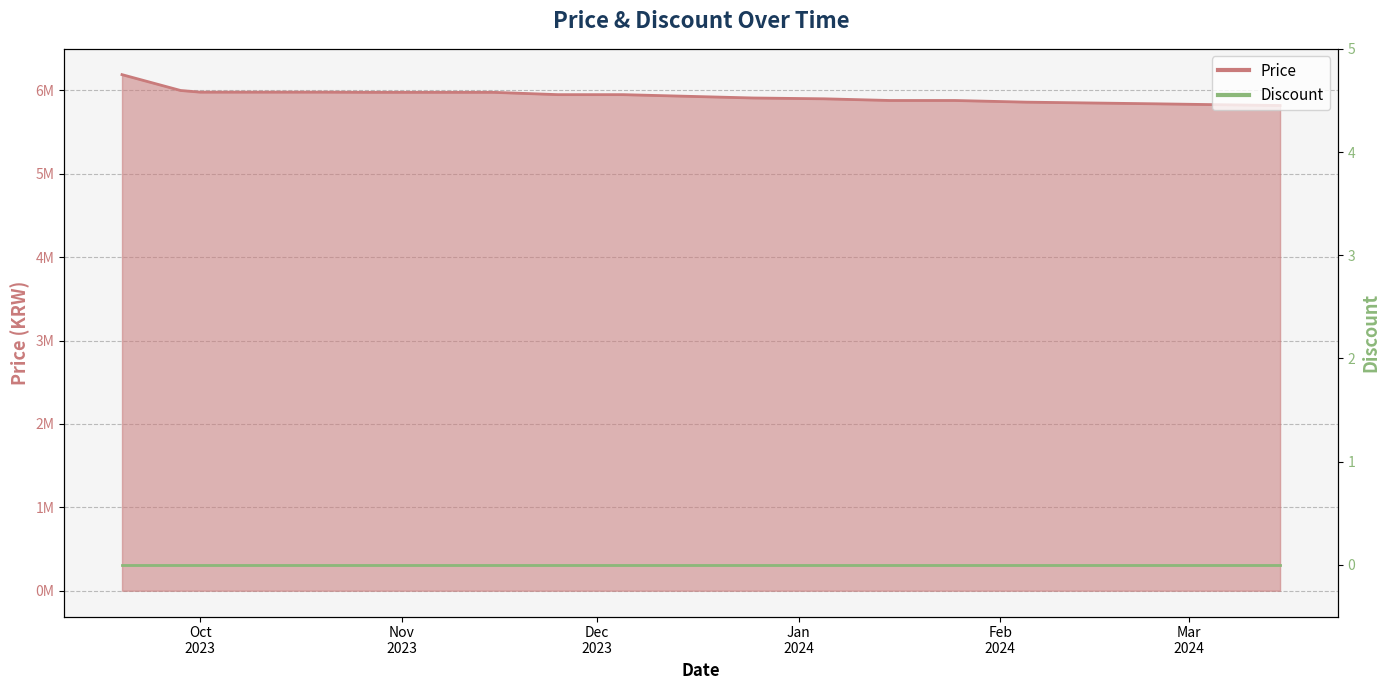

Rank the categories by value from highest to lowest.

2023-09-19, 2023-09-28, 2023-10-01, 2023-10-10, 2023-10-20, 2023-10-27, 2023-11-05, 2023-11-15, 2023-11-25, 2023-12-05, 2023-12-15, 2023-12-25, 2024-01-05, 2024-01-15, 2024-01-25, 2024-02-05, 2024-02-15, 2024-02-25, 2024-03-05, 2024-03-15